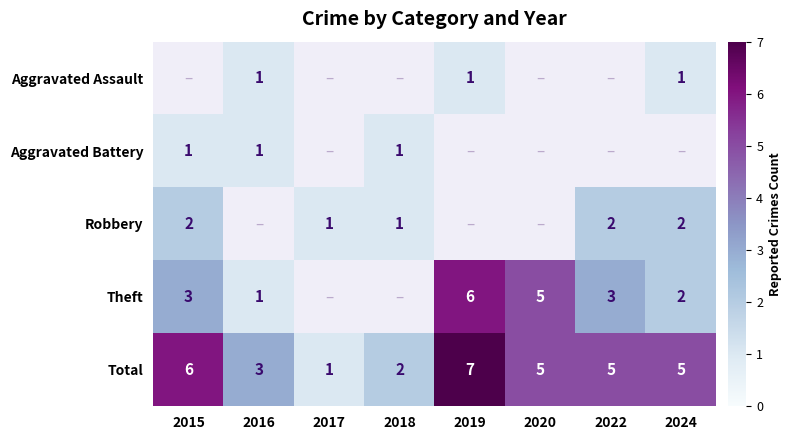

What is the sum of the Total values at 2024 and 2019?

12